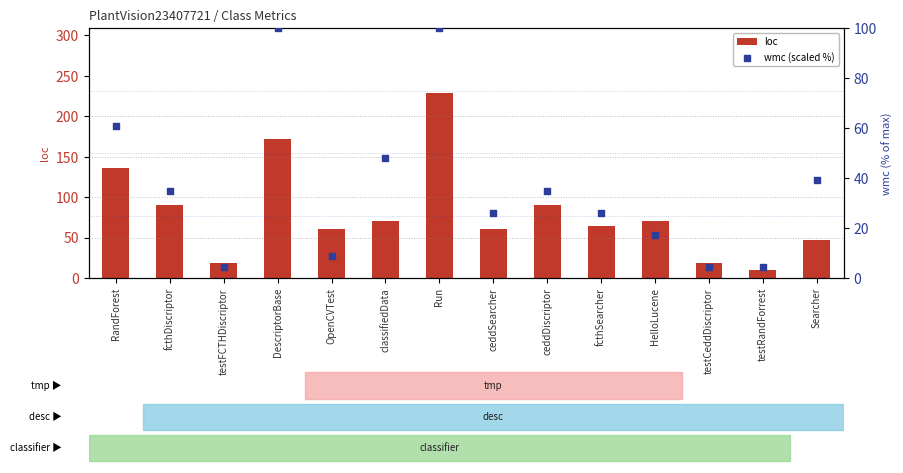

Which series contains the highest Y value?

loc